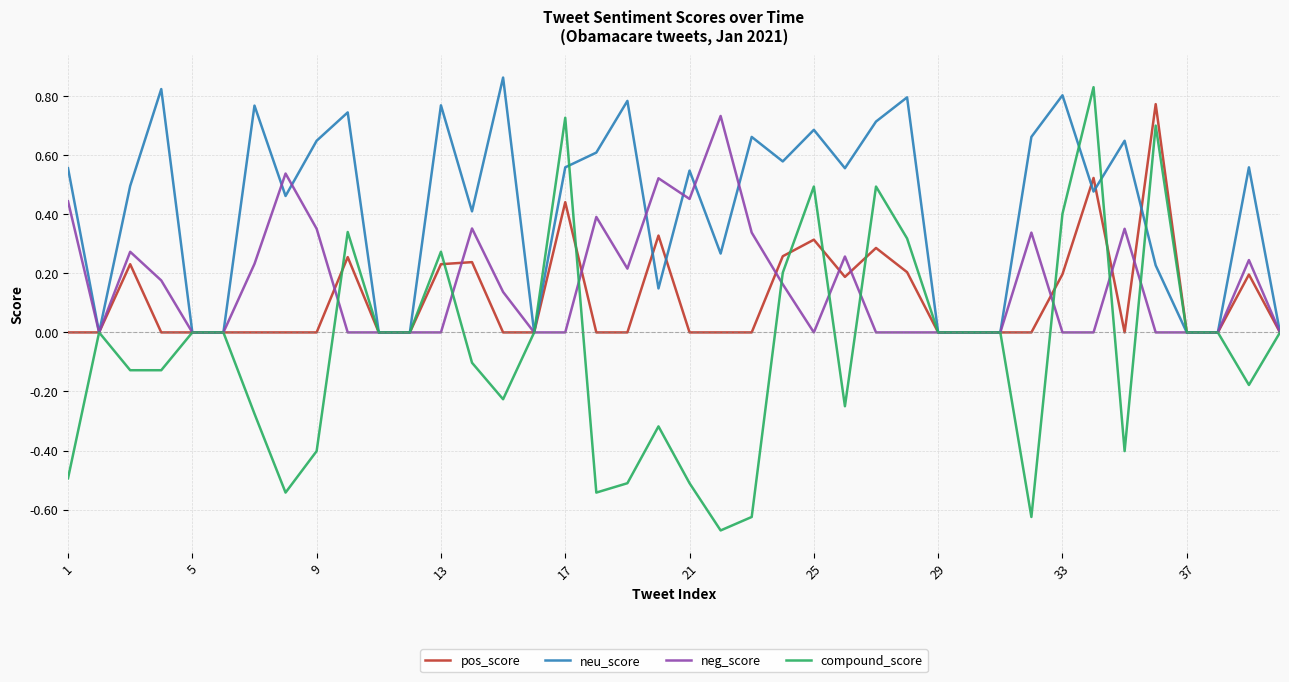

Count the number of data series in this chart.

4